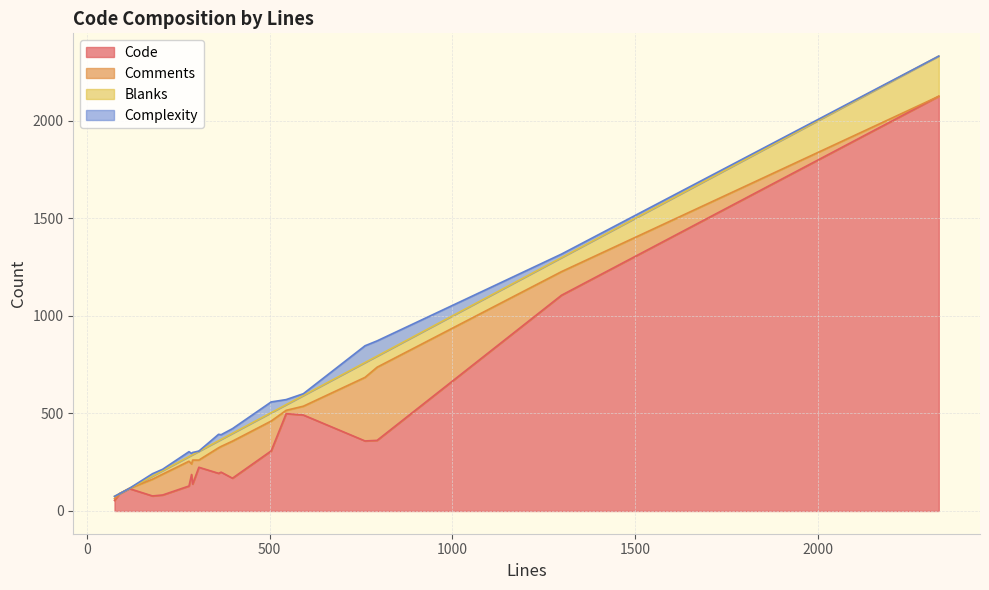

What is the minimum value for Code?

54